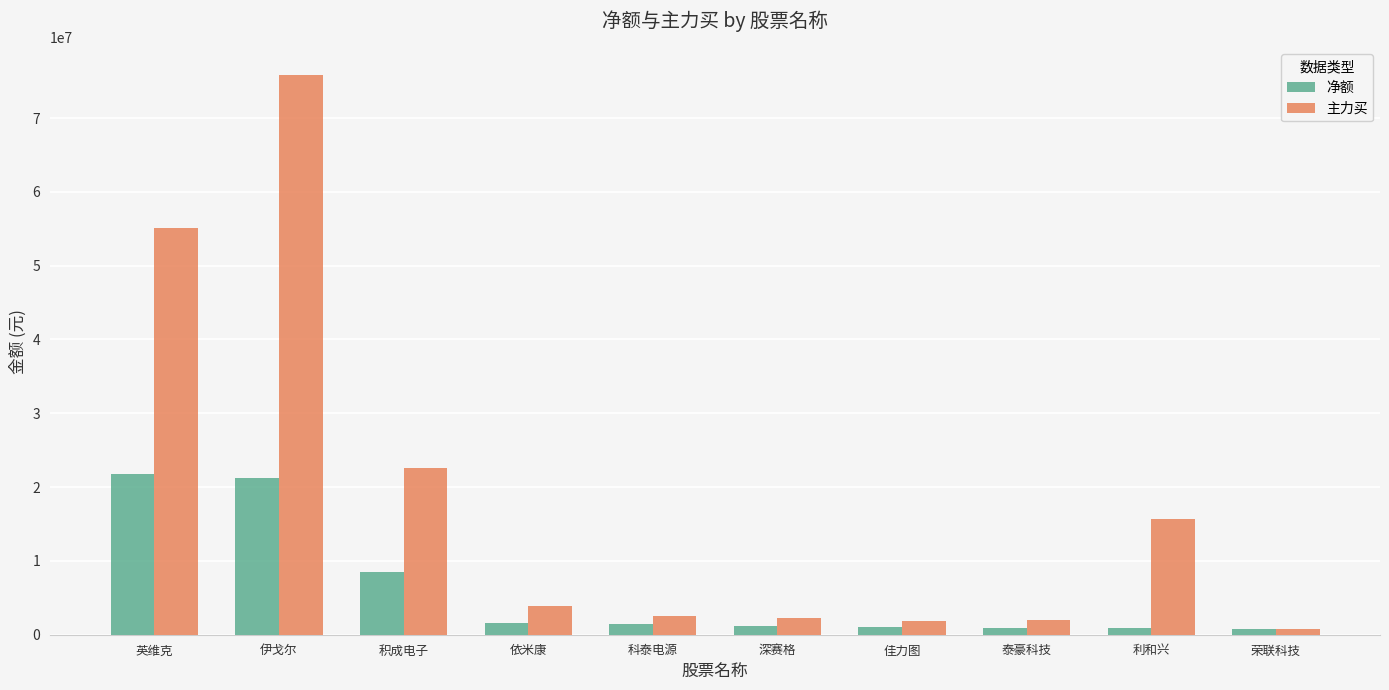

Rank the series by their average value, from highest to lowest.

主力买, 净额